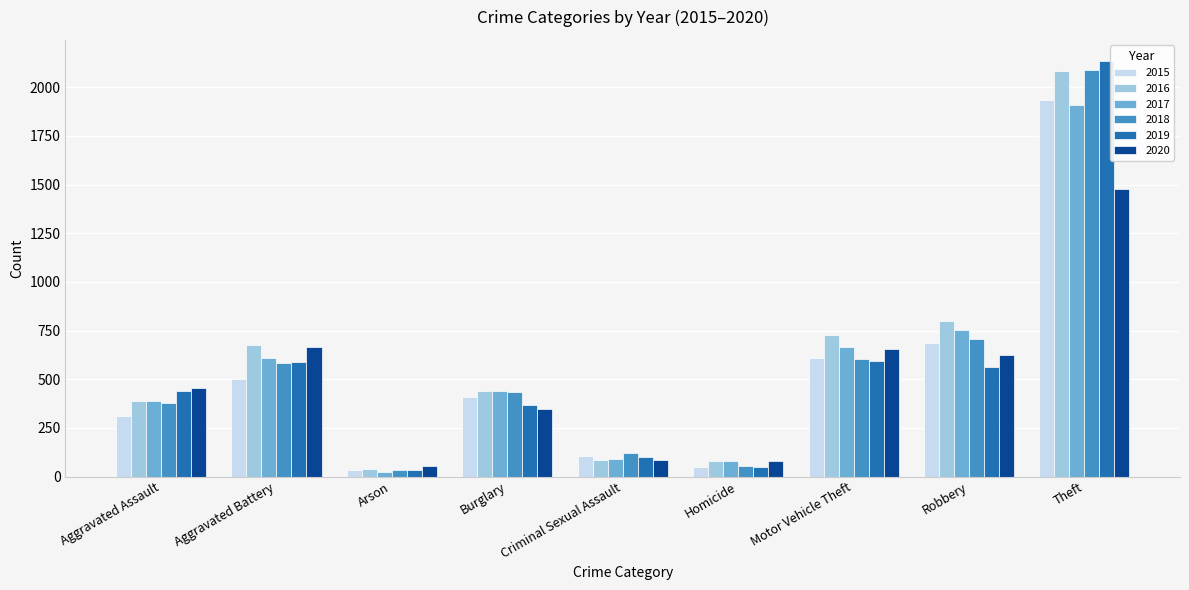

Is it true that 2017 equals 442 at Burglary?

True